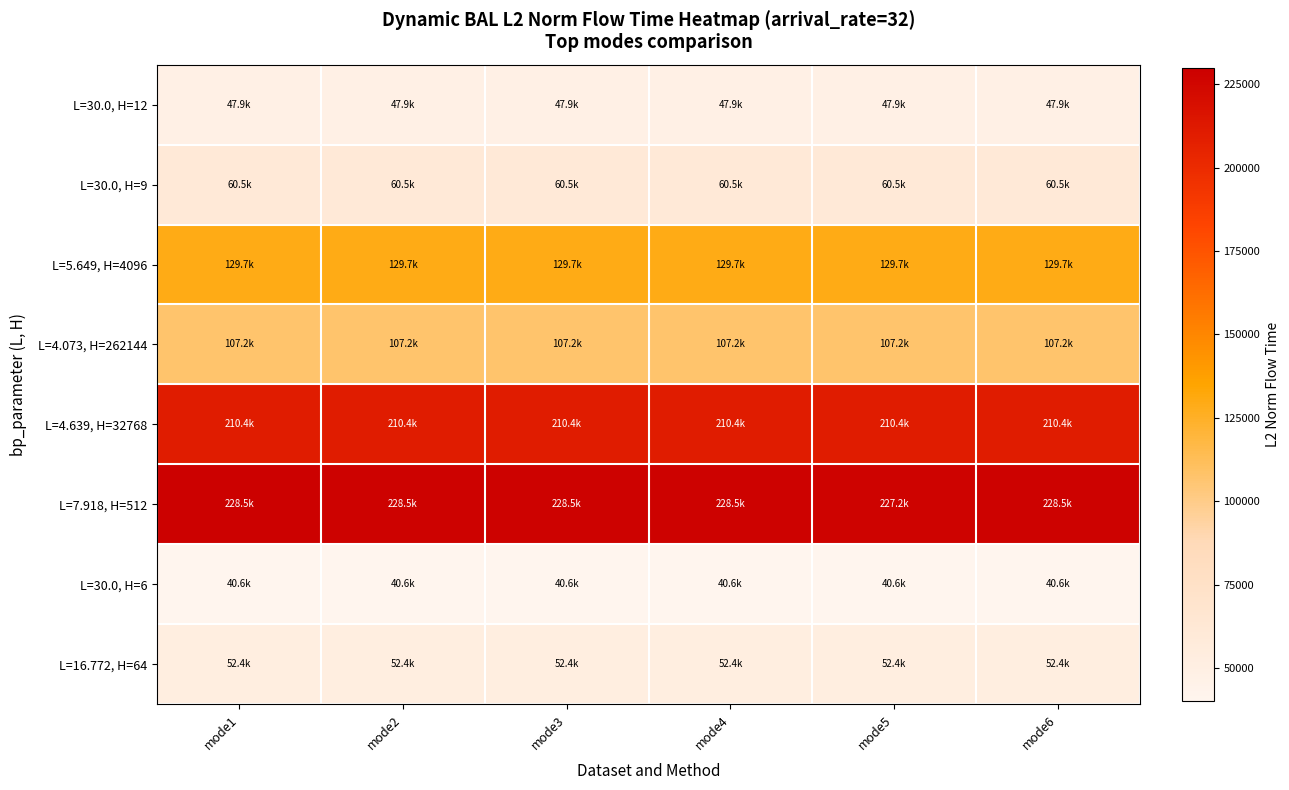

Between mode6 and mode3, which is larger?

mode6